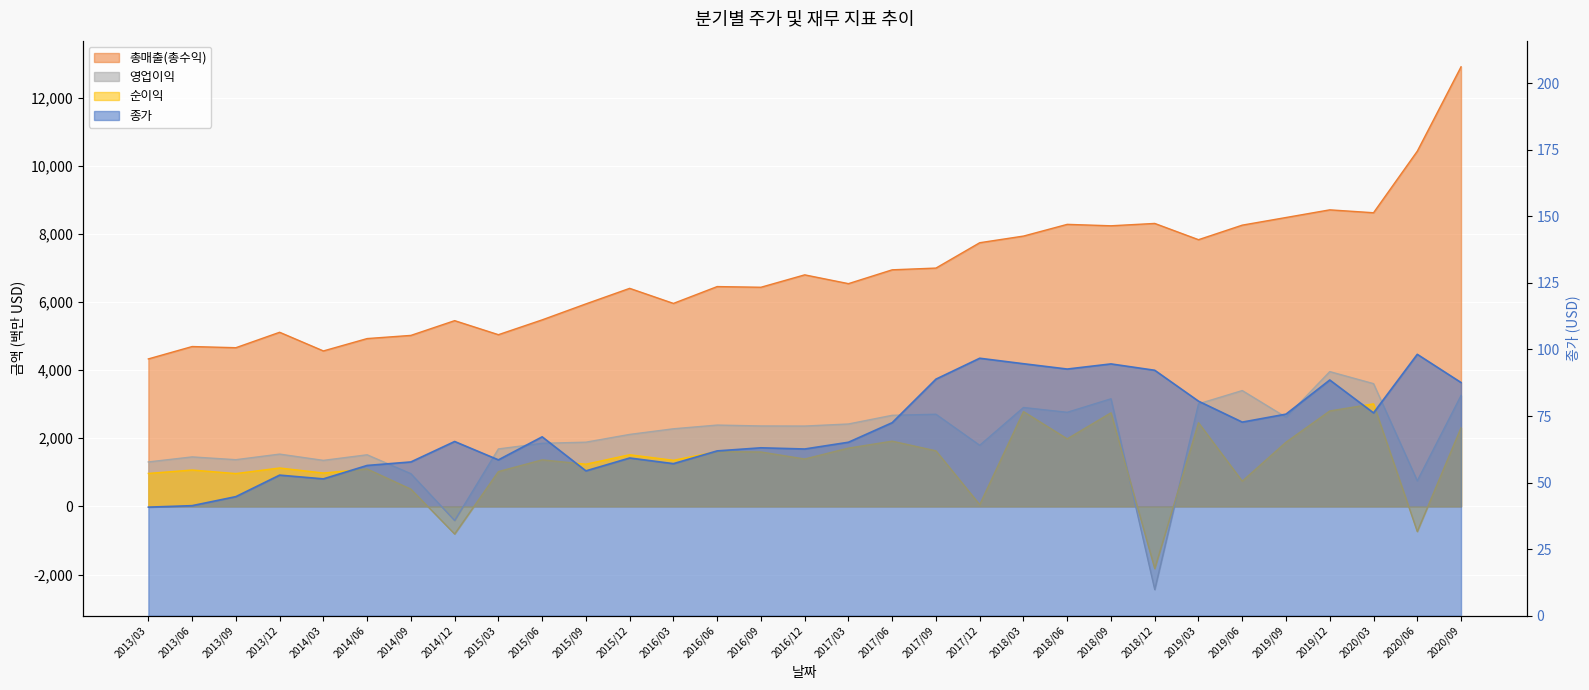

What are all the series names shown in the legend?

종가, 총매출(총수익), 영업이익, 순이익